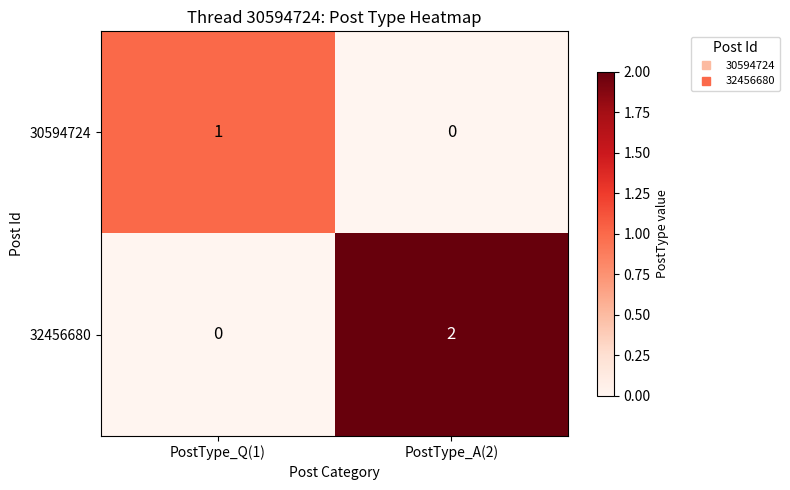

How many positive values does the 32456680 series have?

1